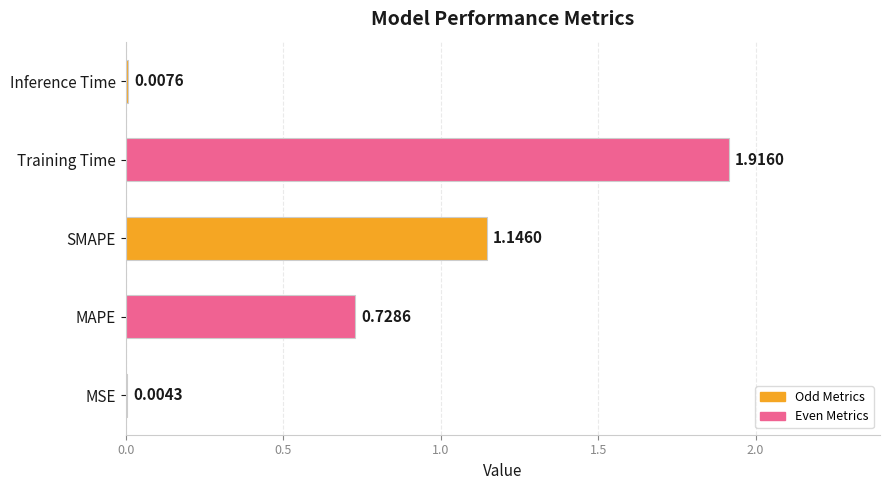

Are the bars grouped side by side (vs. stacked)?

No